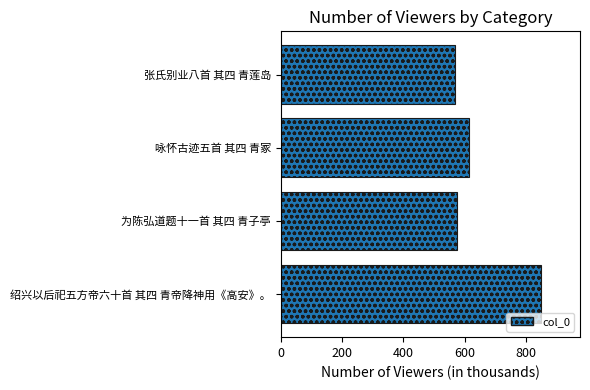

What is the change in value from 咏怀古迹五首 其四 青冢 to 张氏别业八首 其四 青莲岛?

-44.8